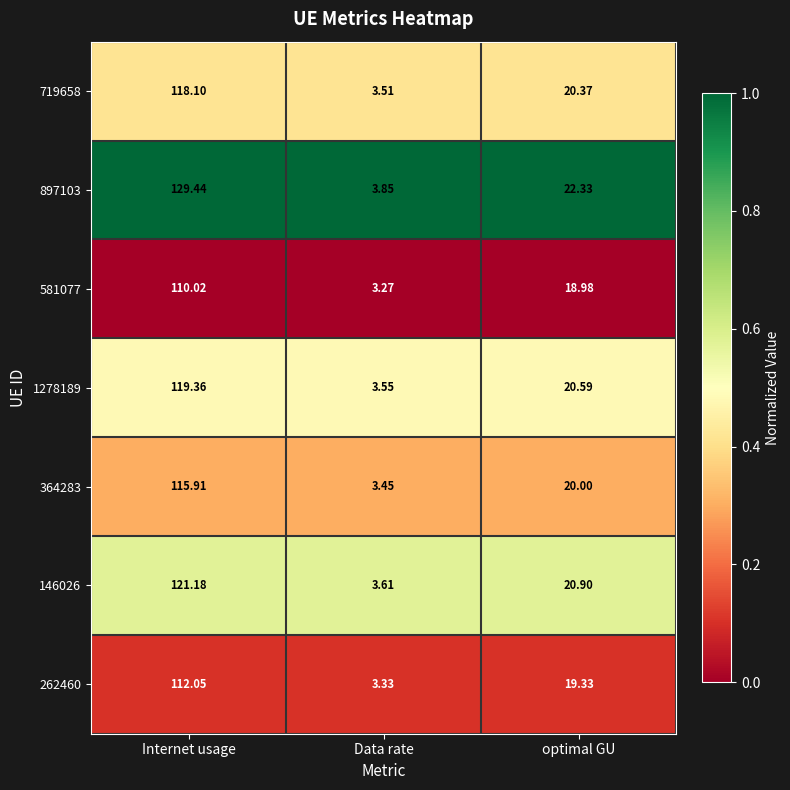

At which category is the sum across all series the highest?

Internet usage